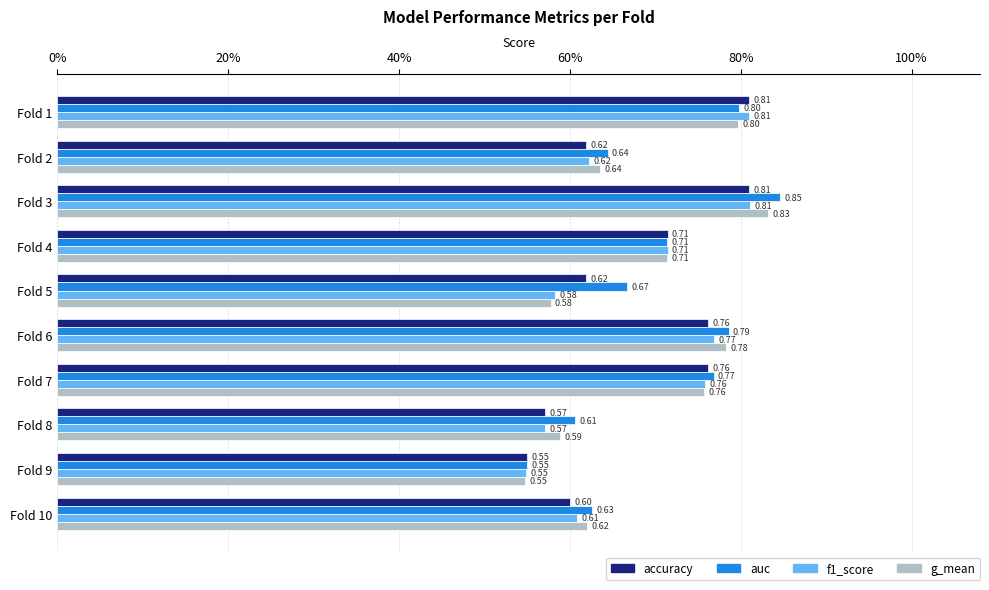

What are all the series names shown in the legend?

accuracy, auc, f1_score, g_mean